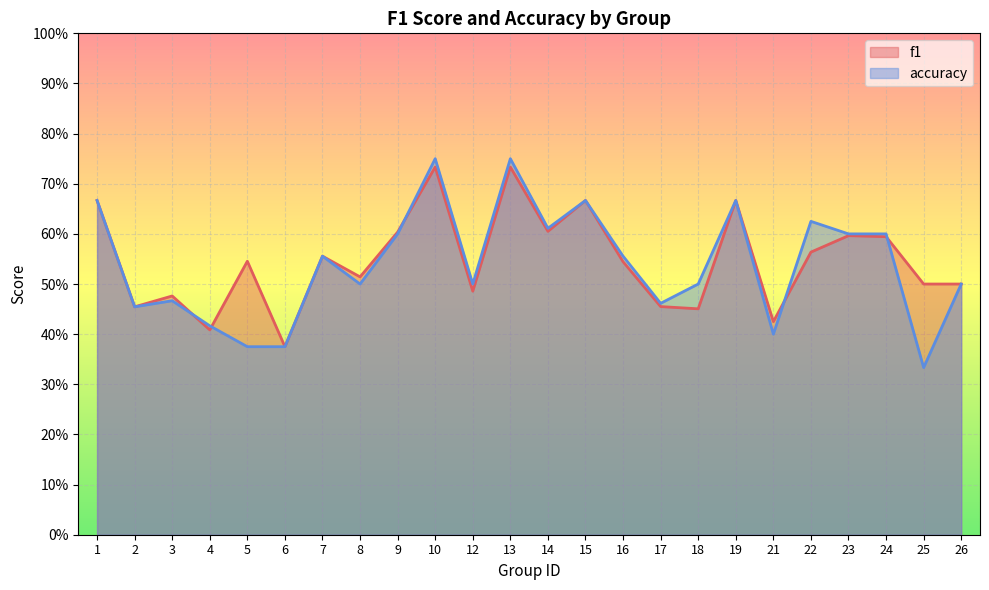

Rank the series by their average value, from highest to lowest.

f1, accuracy